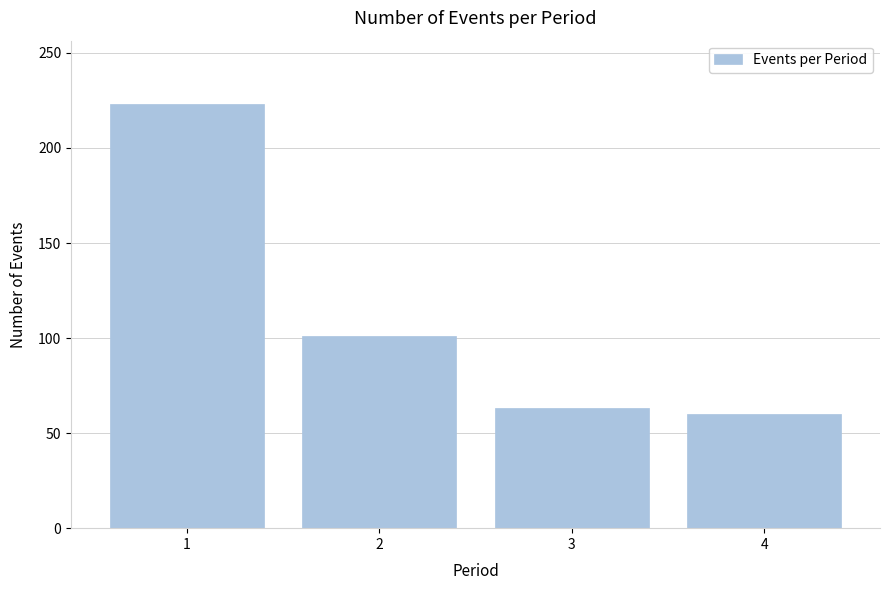

Reading left to right, list all the values displayed in this chart.

223	101	63	60